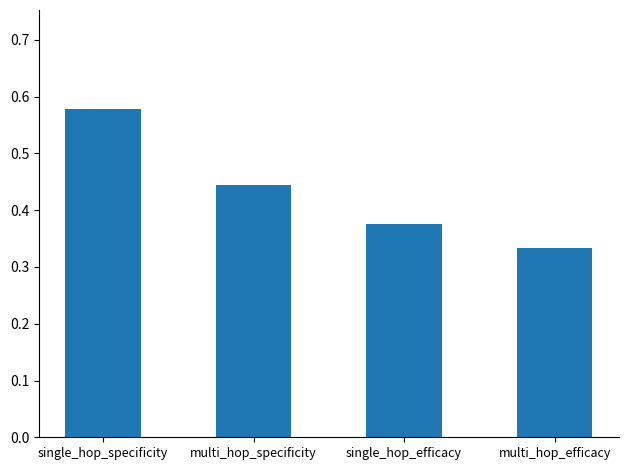

Rank the categories by value from lowest to highest.

multi_hop_efficacy, single_hop_efficacy, multi_hop_specificity, single_hop_specificity